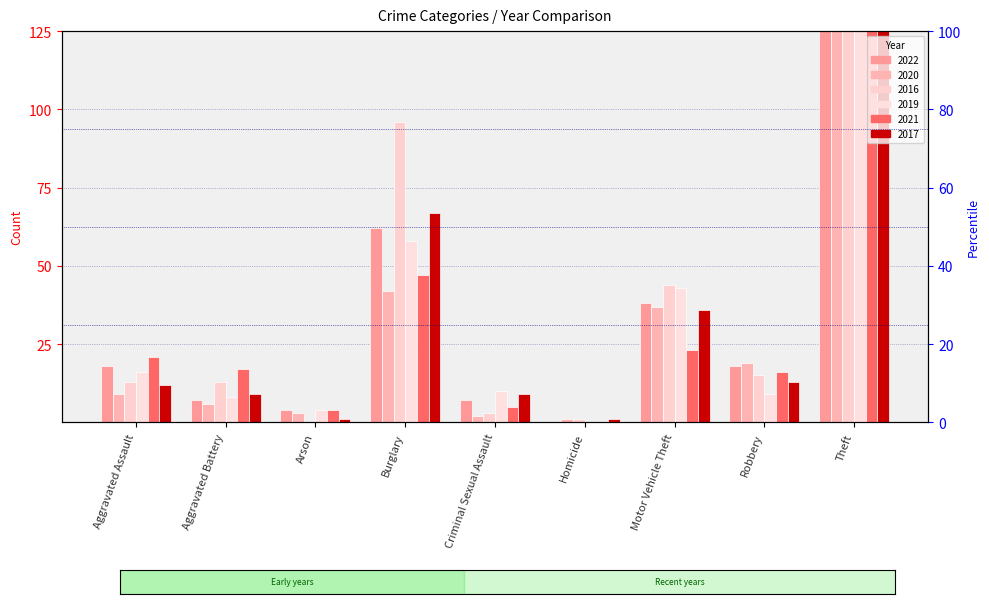

List the labels in order of 2017 value, smallest first.

Arson, Homicide, Aggravated Battery, Criminal Sexual Assault, Aggravated Assault, Robbery, Motor Vehicle Theft, Burglary, Theft